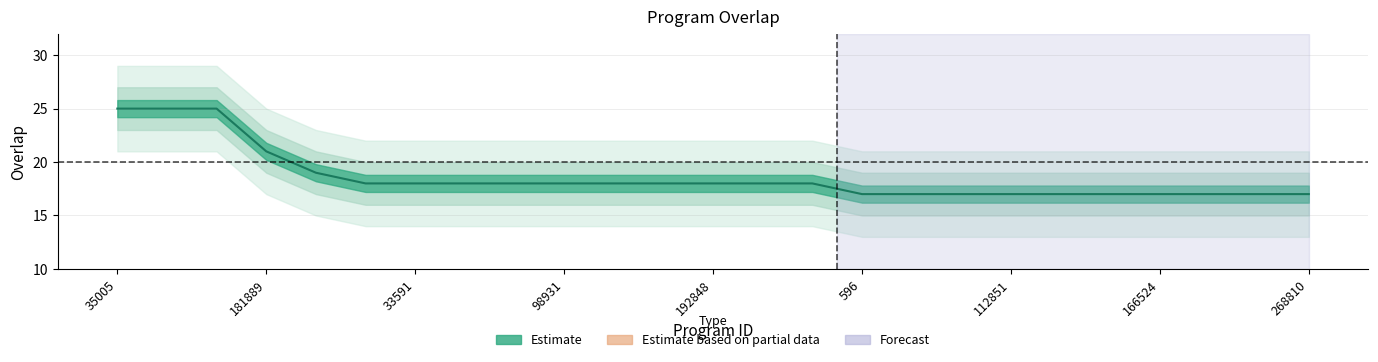

True or false: the data shows 38 at 35005.

False